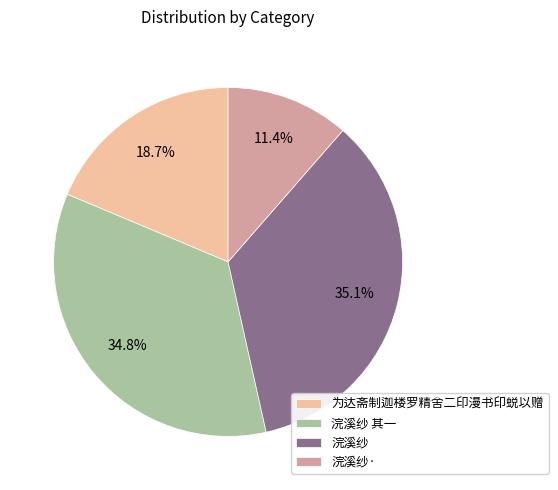

How many slices are in this pie chart?

4